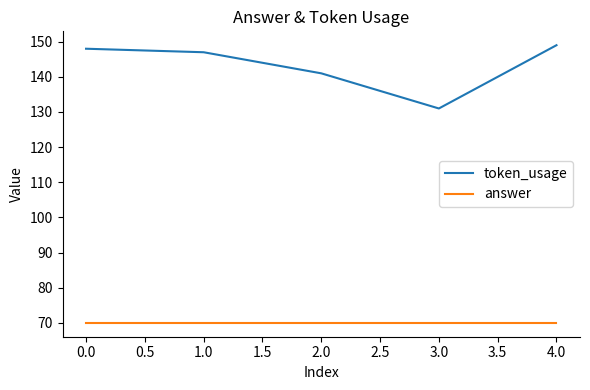

What is the spread (max minus min) of values at 2.0?

71